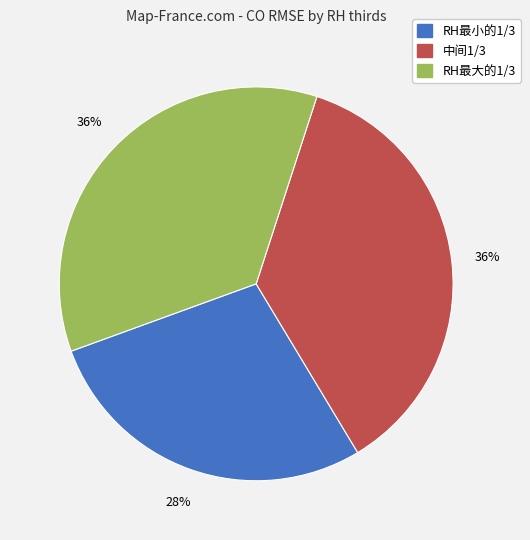

The RH最大的1/3 slice represents 36% of the pie. True or false?

True